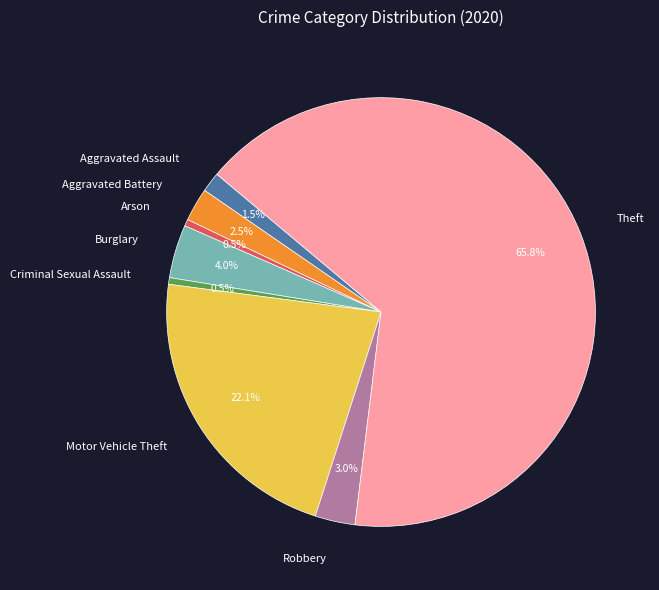

How many segments does this pie chart have?

8